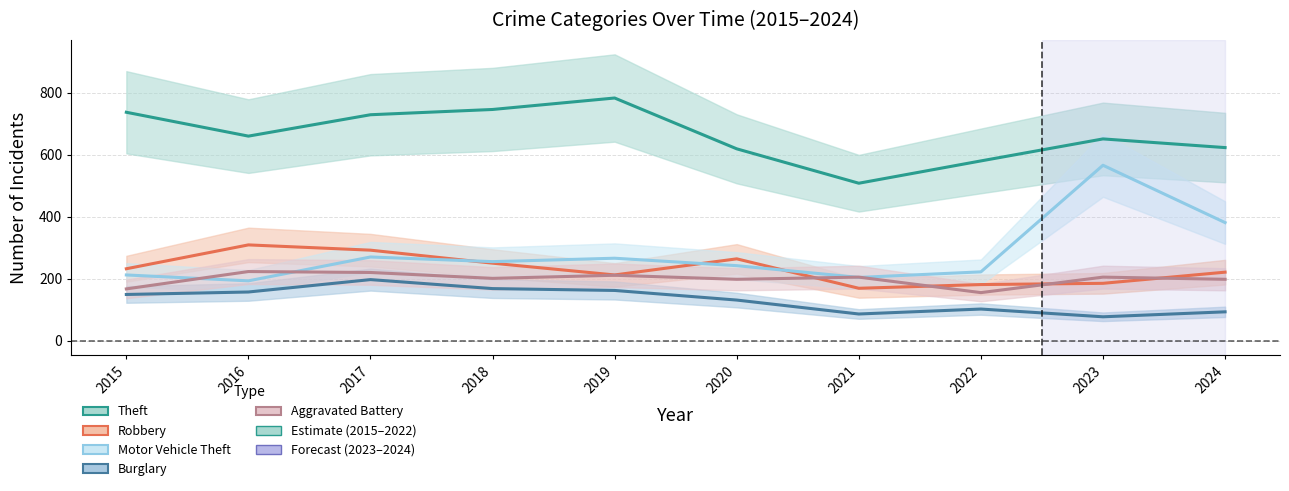

True or false: Robbery has a value of 521 at 2017.

False